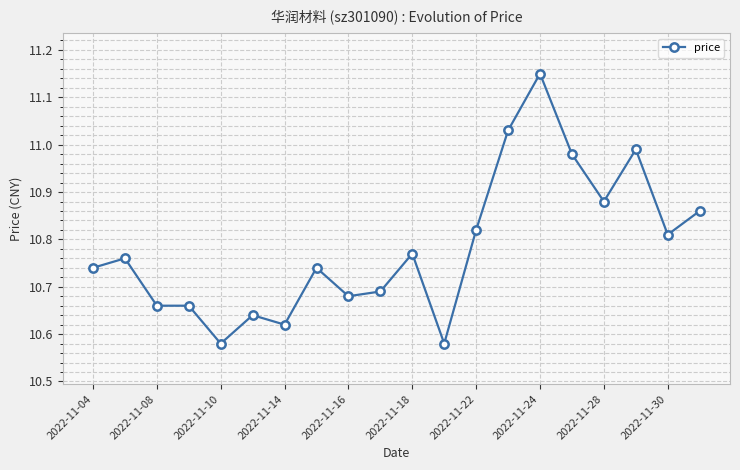

True or false: there are more than 0 points higher than both neighbors.

True